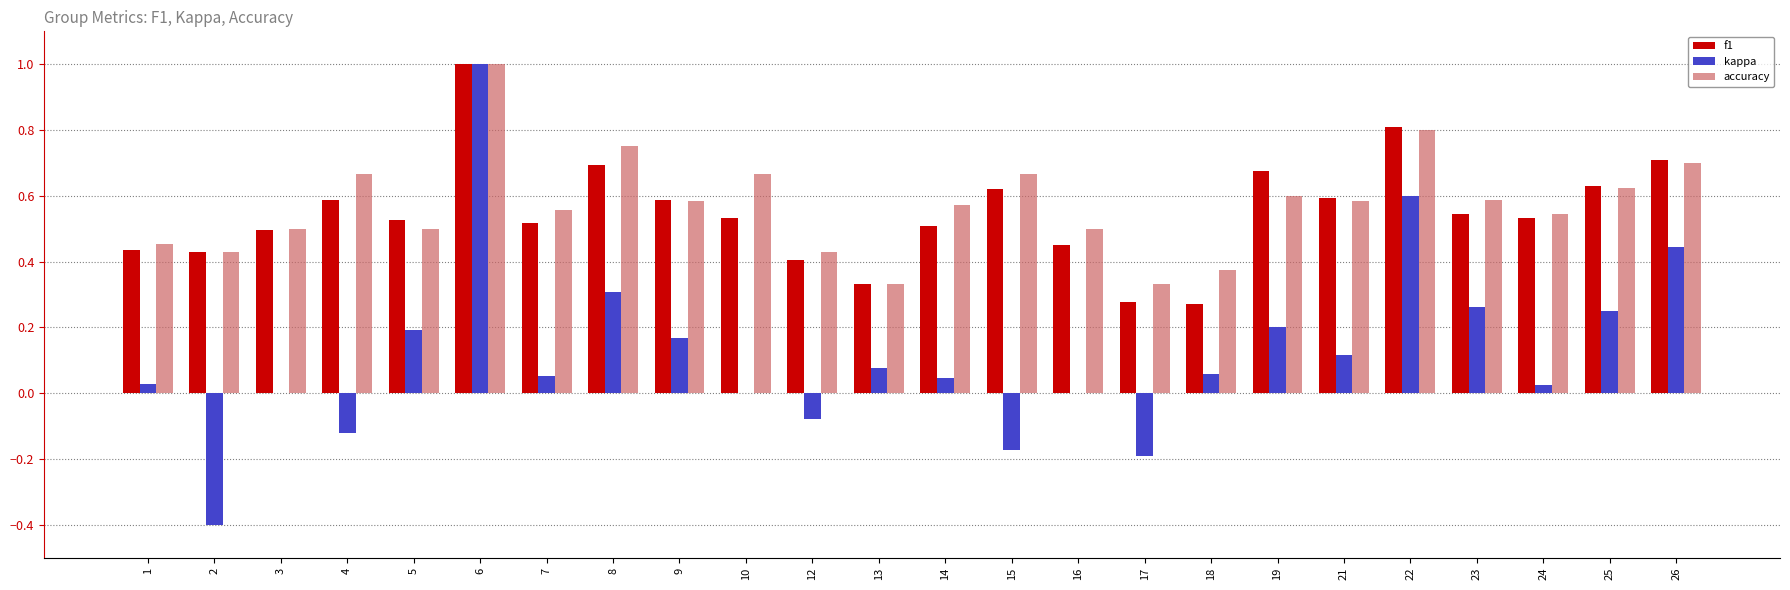

Which series has the largest total across all categories?

accuracy